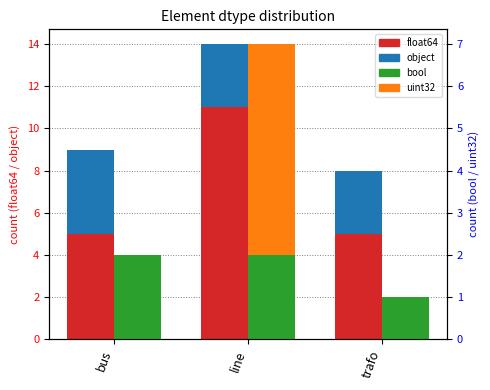

How many positive values does the uint32 series have?

1